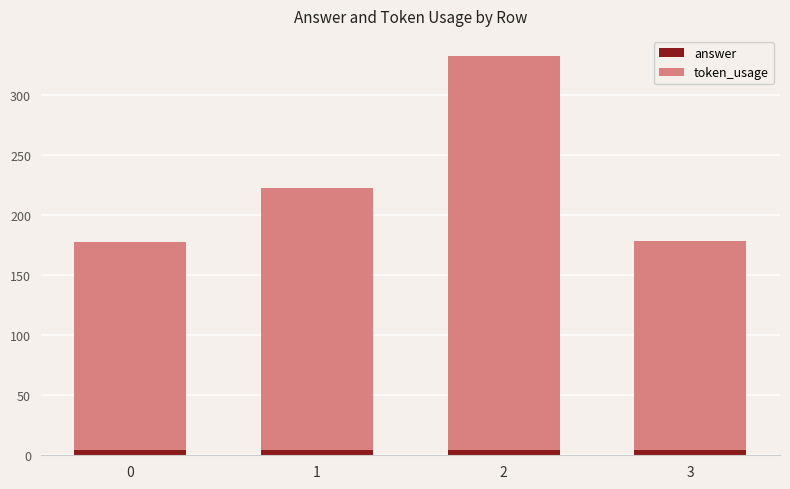

What is the value of the answer bar at the 1st from the left?

4